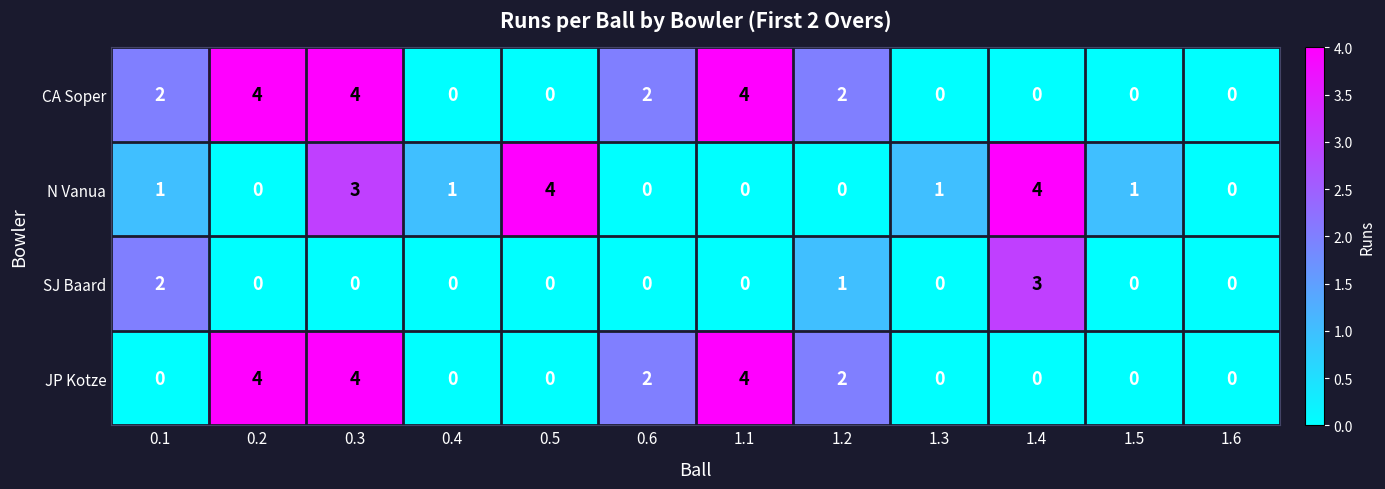

At which label is SJ Baard closest to 1?

1.2